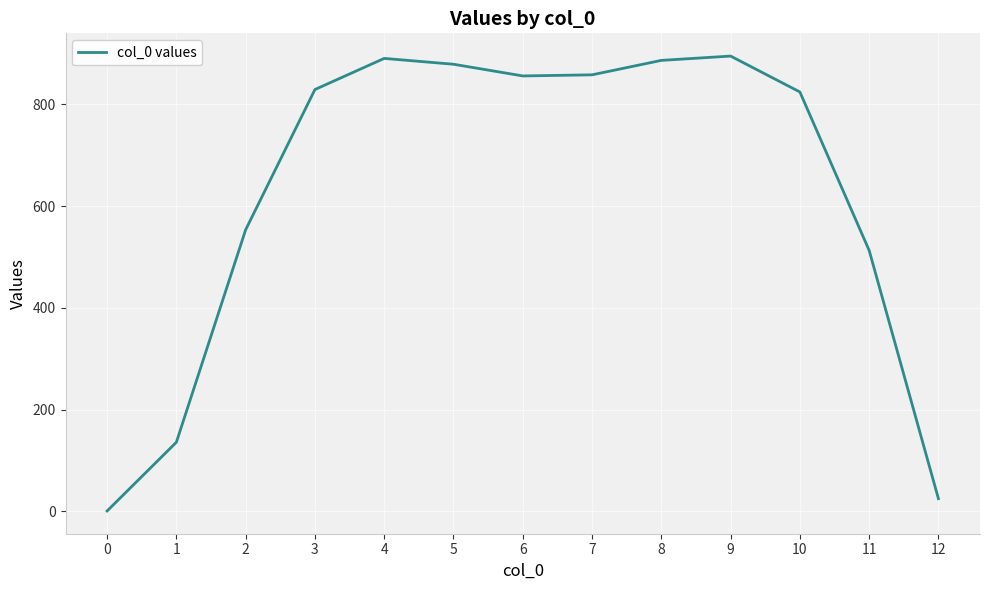

What is the difference between the maximum and minimum values?

894.3